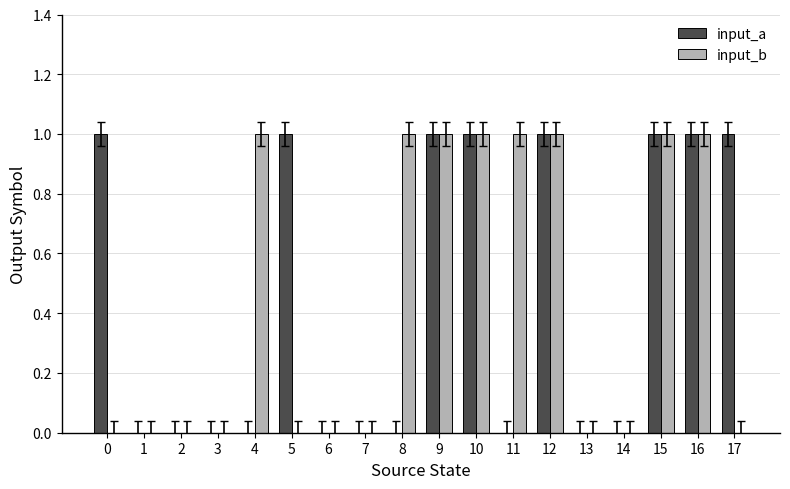

Are the bars grouped side by side (vs. stacked)?

Yes